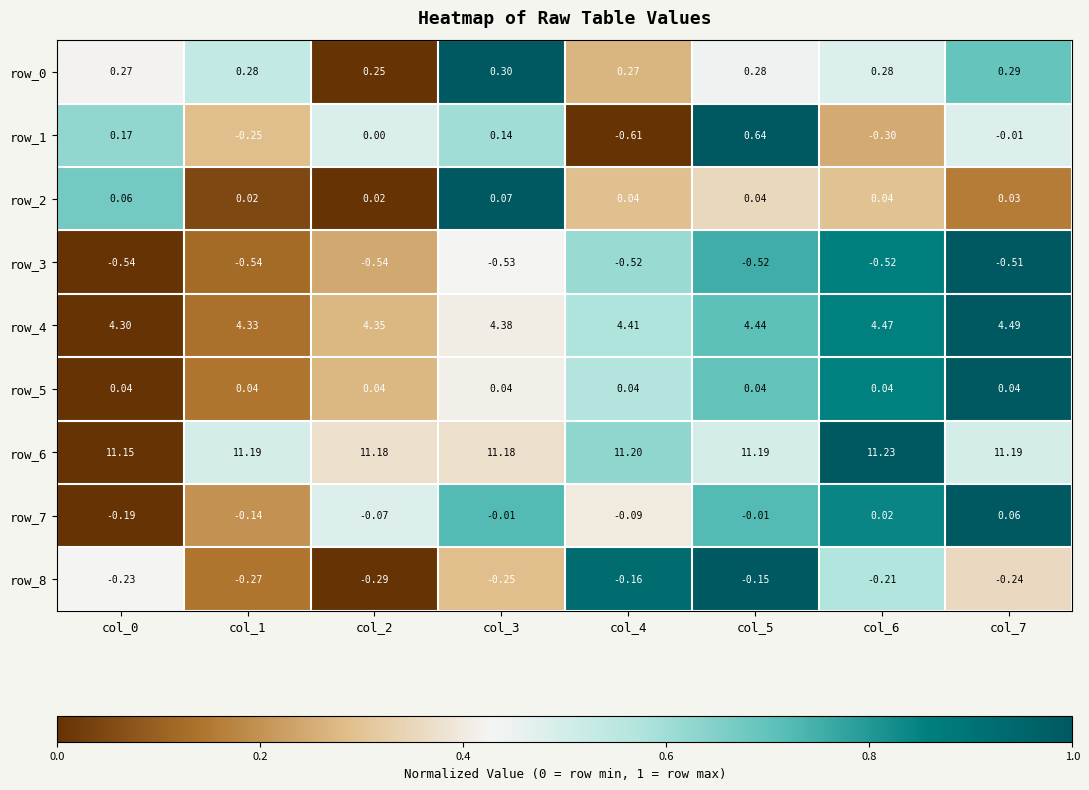

At which category does the chart reach its peak across all series?

col_6